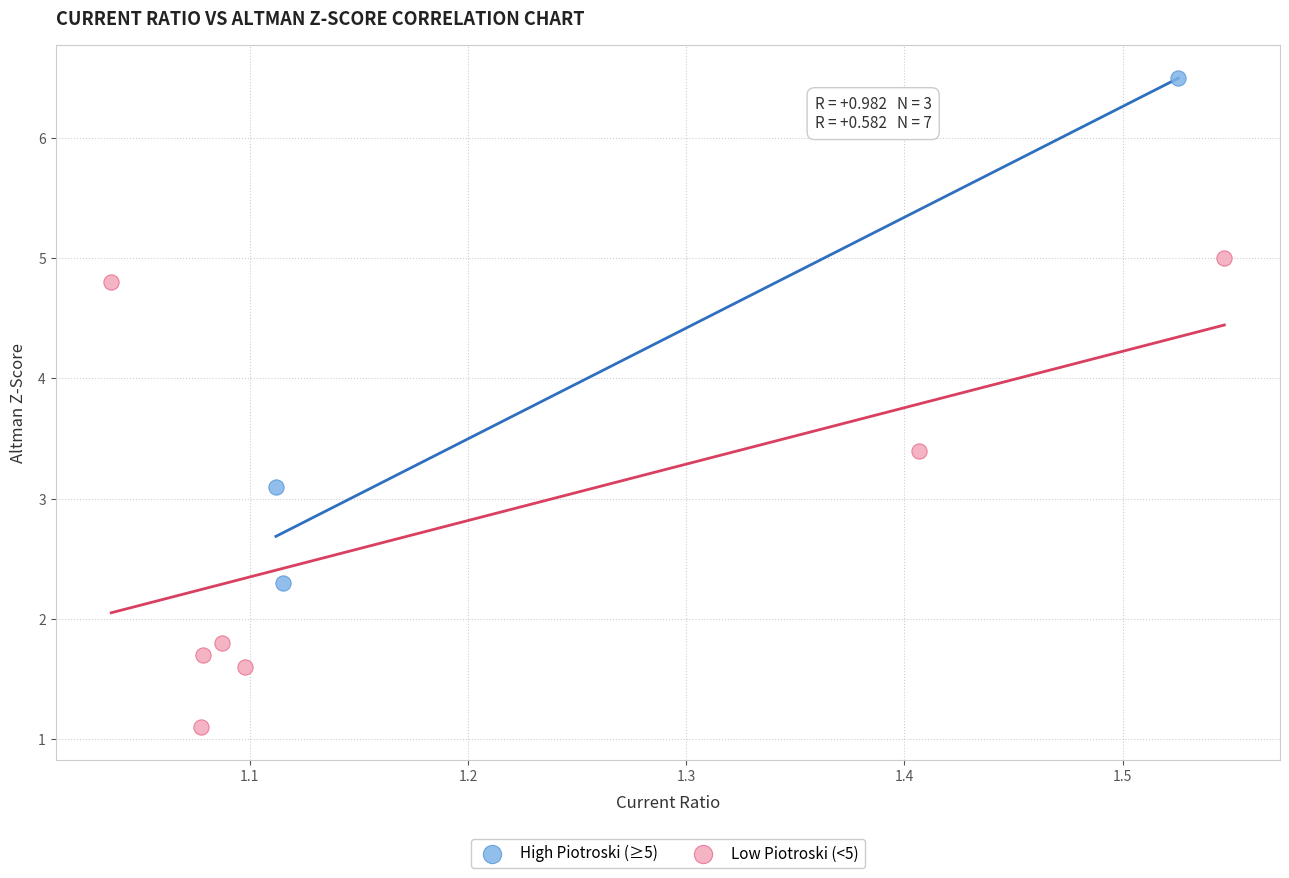

Which series contains the lowest Y value?

Low Piotroski (<5)